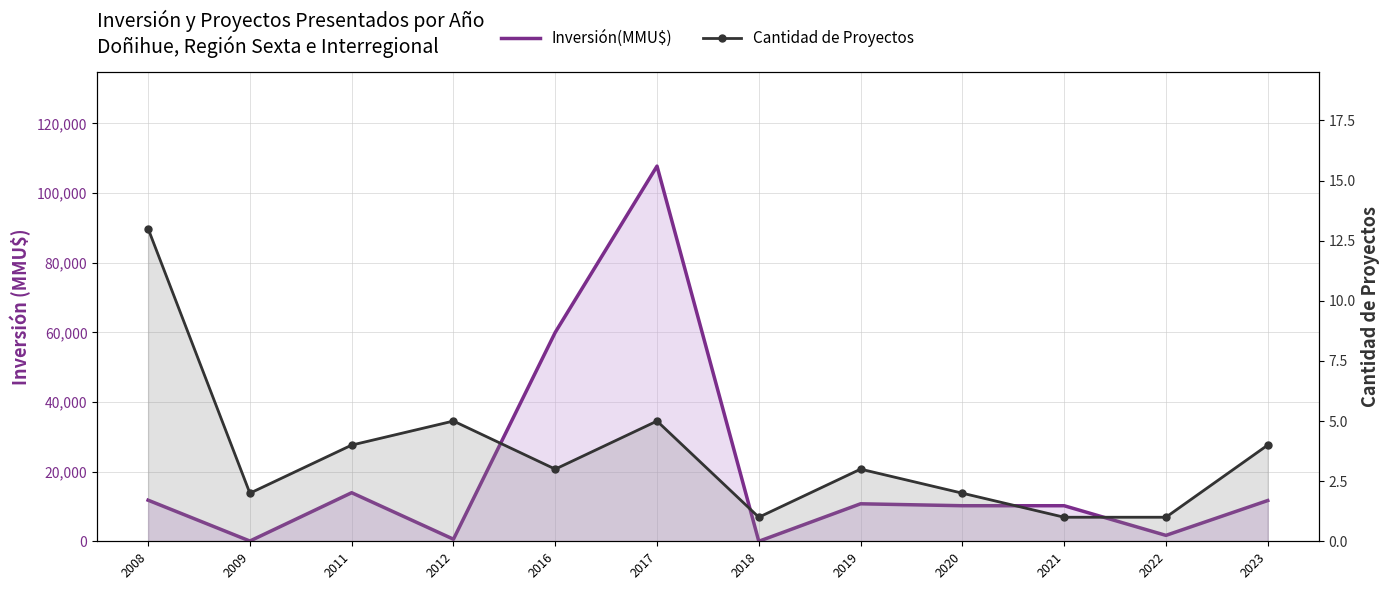

Where is the first local maximum for Inversión(MMU$)?

2011